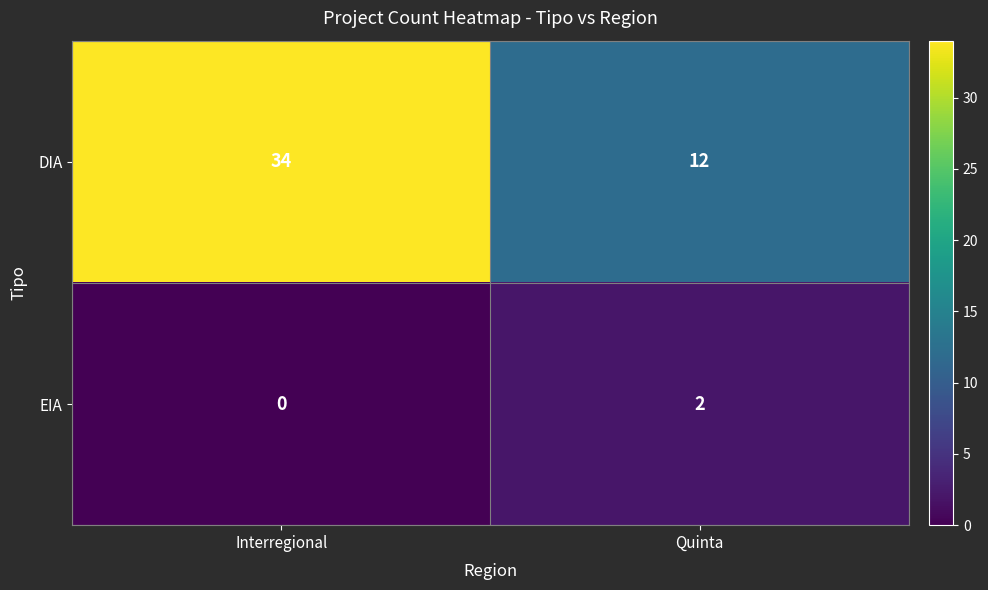

True or false: EIA has a value of 0 at Interregional.

True